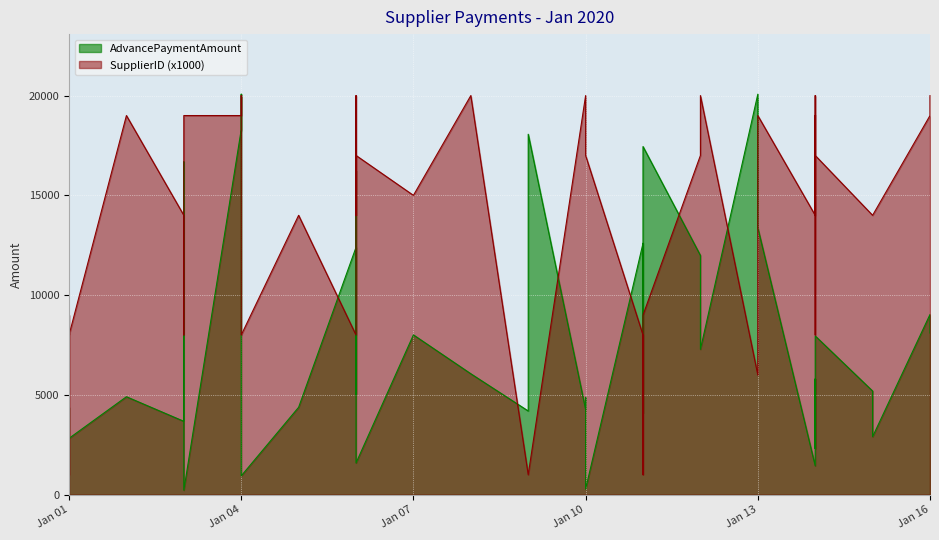

Which series has the widest spread of values?

AdvancePaymentAmount